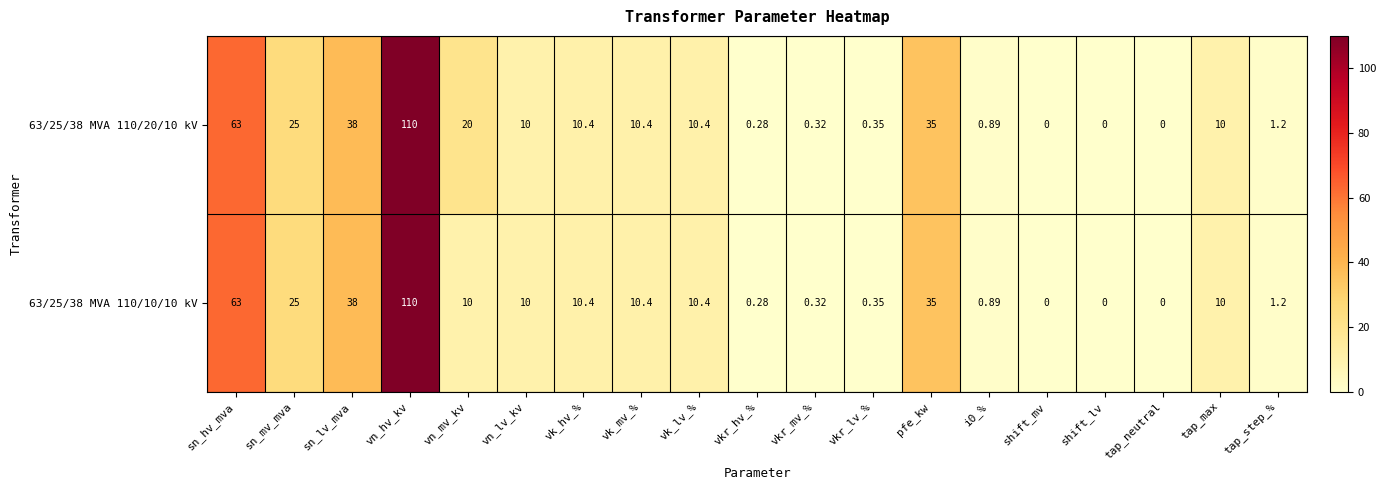

What is the greatest value displayed?

110.0